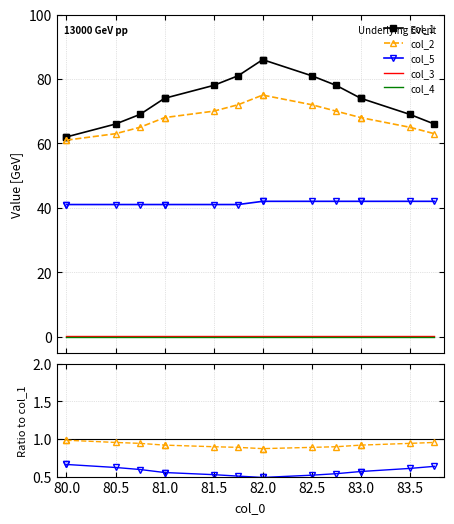

True or false: col_4 and col_5 cross at least once.

False